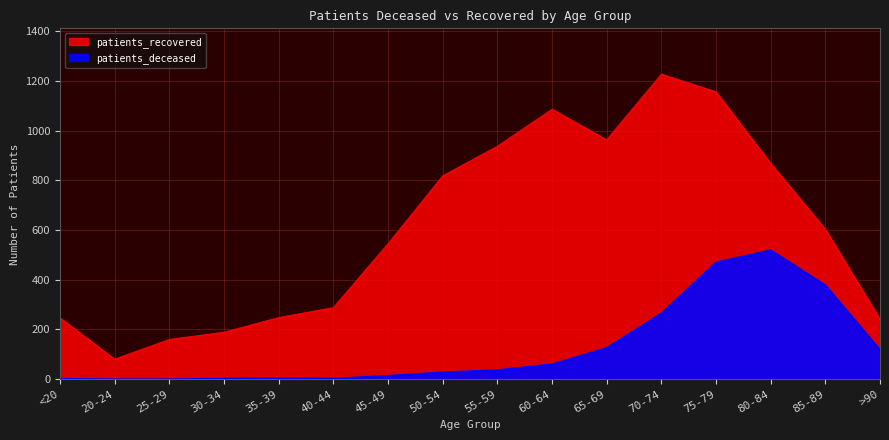

True or false: patients_recovered has a value of 138 at 20-24.

False